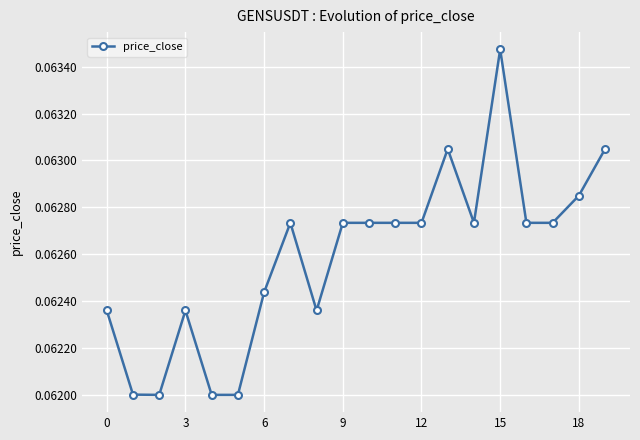

What is the sum of all values?

1.3